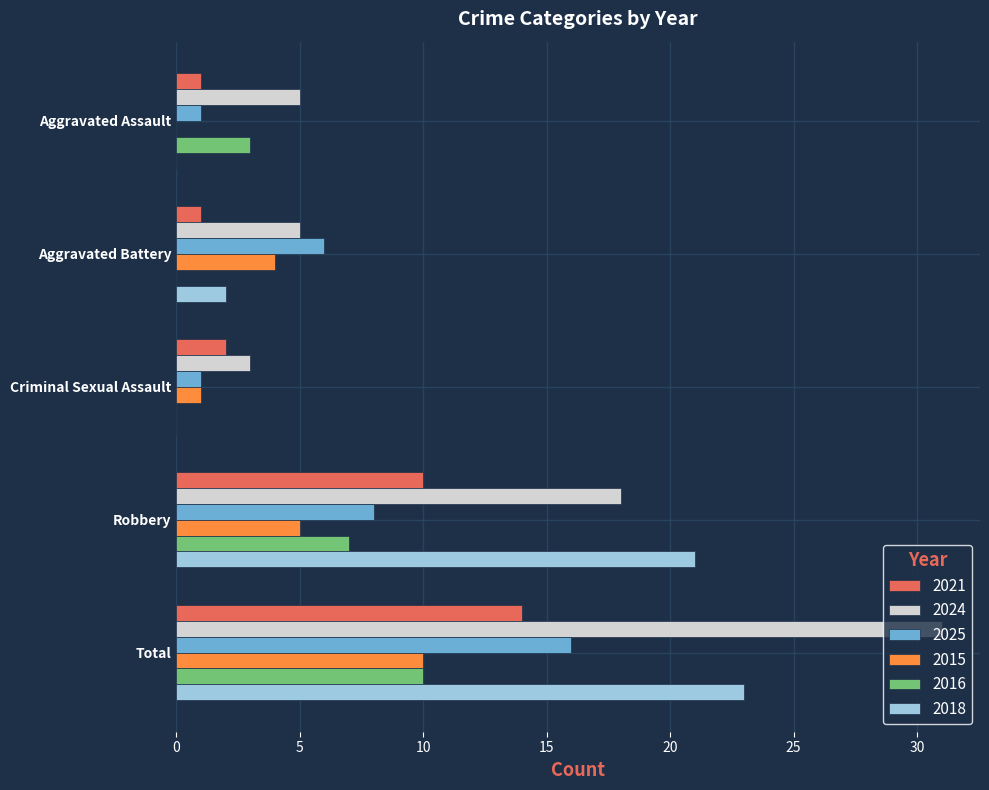

Which series has the largest total across all categories?

2024